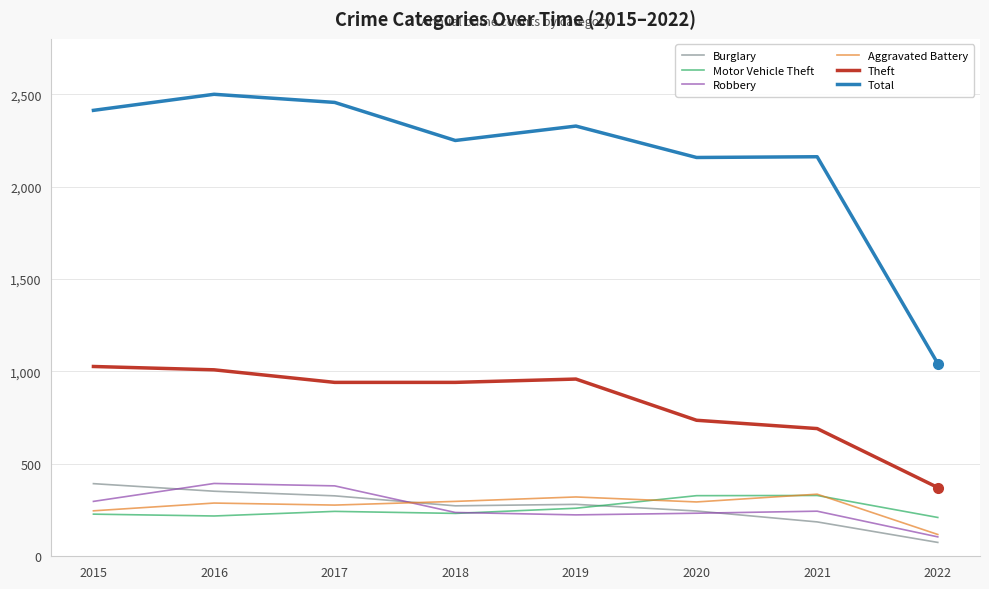

Is the value of Motor Vehicle Theft at 2019 greater than the value of Total at 2016?

No